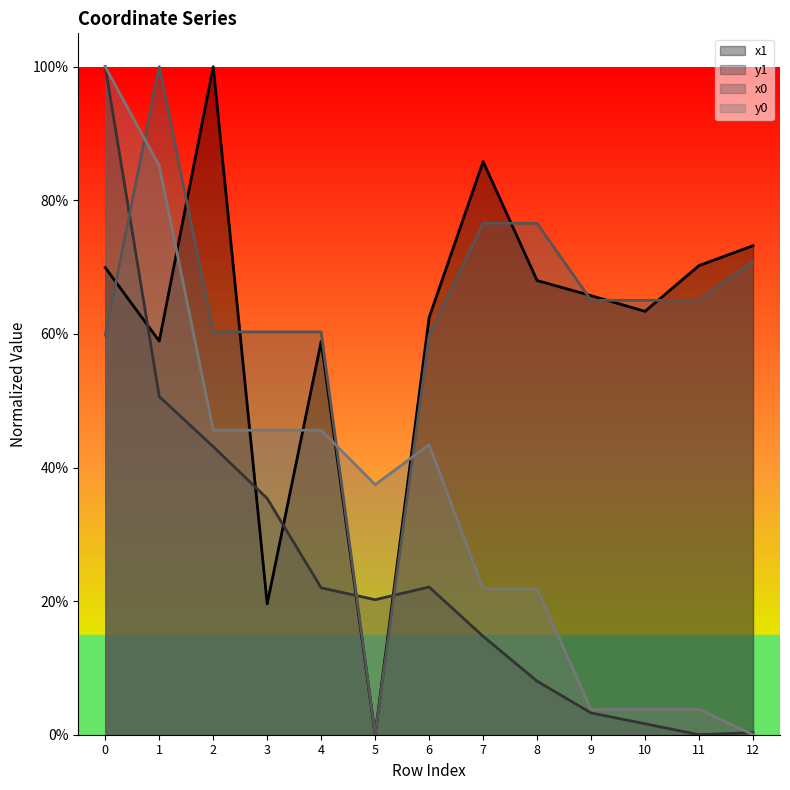

Which series has the largest total across all categories?

x0